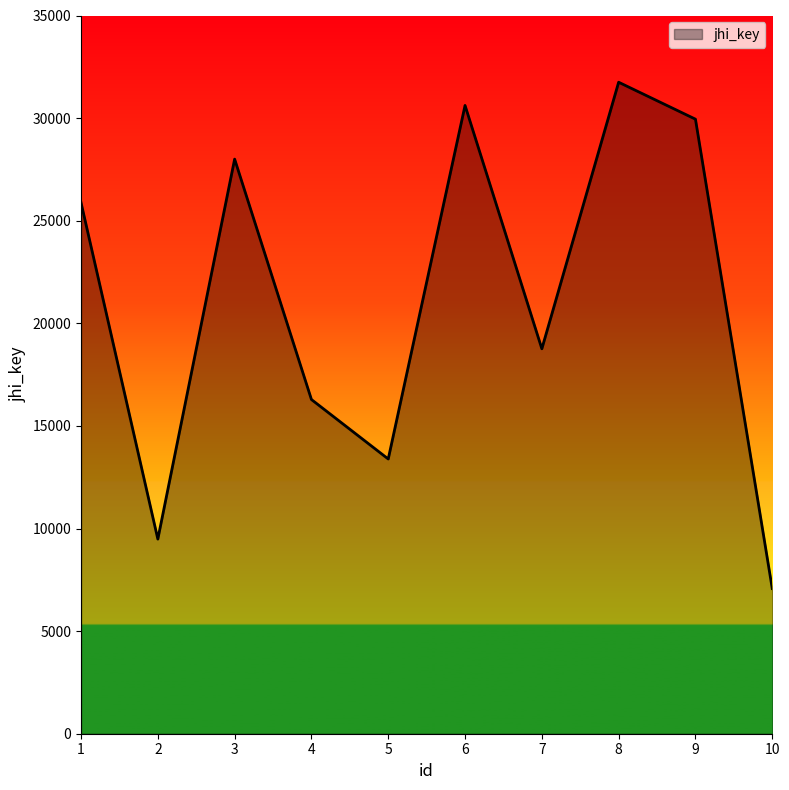

What is the sum of all values?

211188